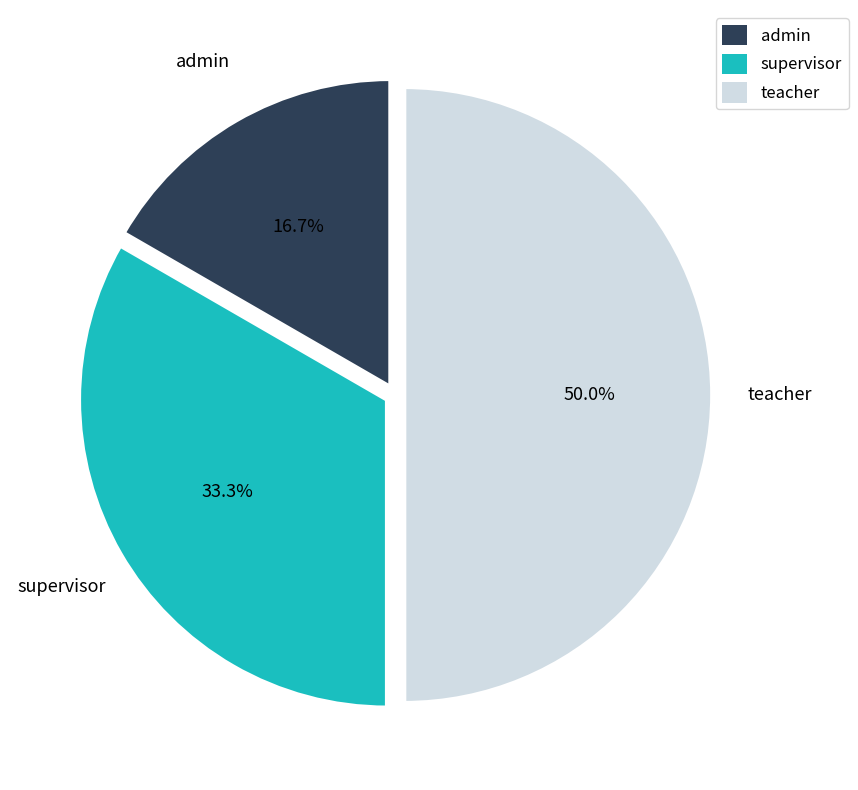

To the nearest percent, what is the average slice percentage?

33%